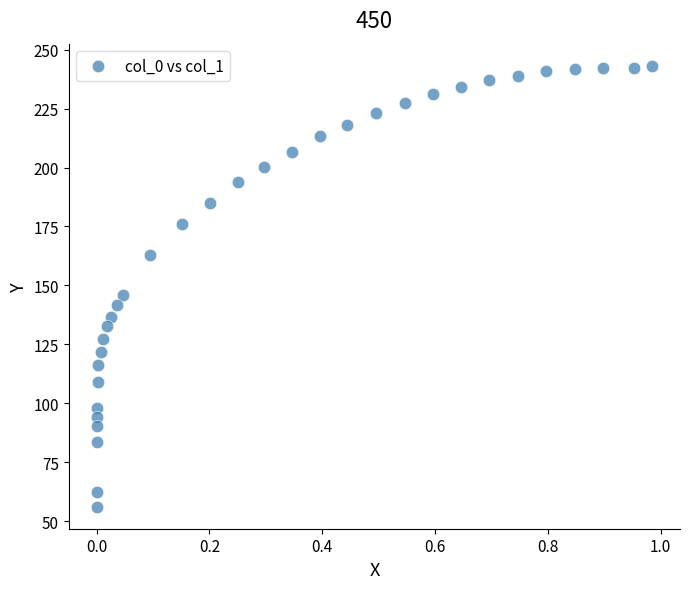

What Y value in the scatter plot is closest to 149?

146.1